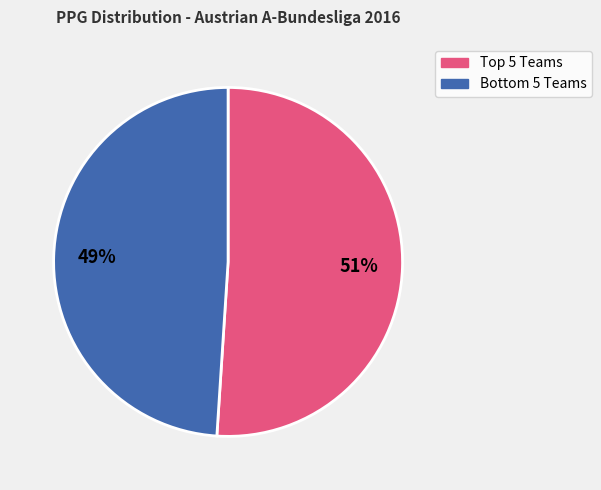

To the nearest percent, what is the difference between the largest and smallest slice percentages?

2%